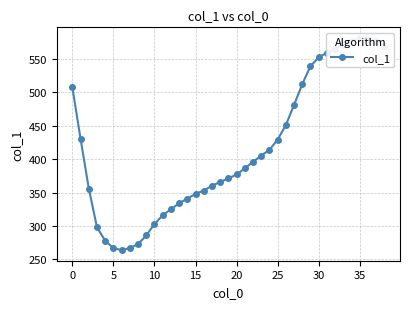

What is the change in value from 17 to 38?

+209